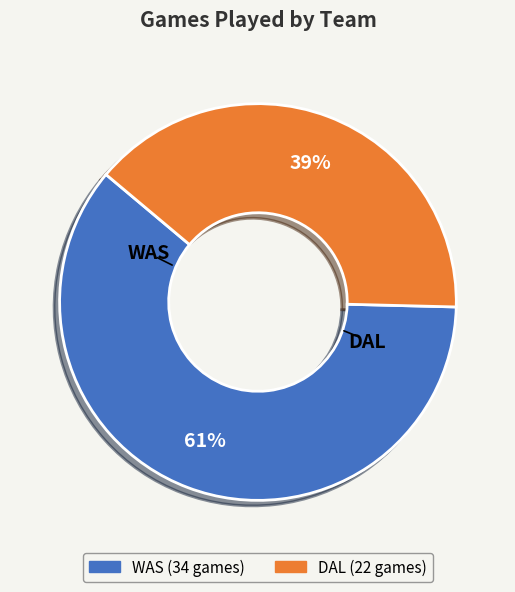

What portion of the pie excludes WAS?

39.3%